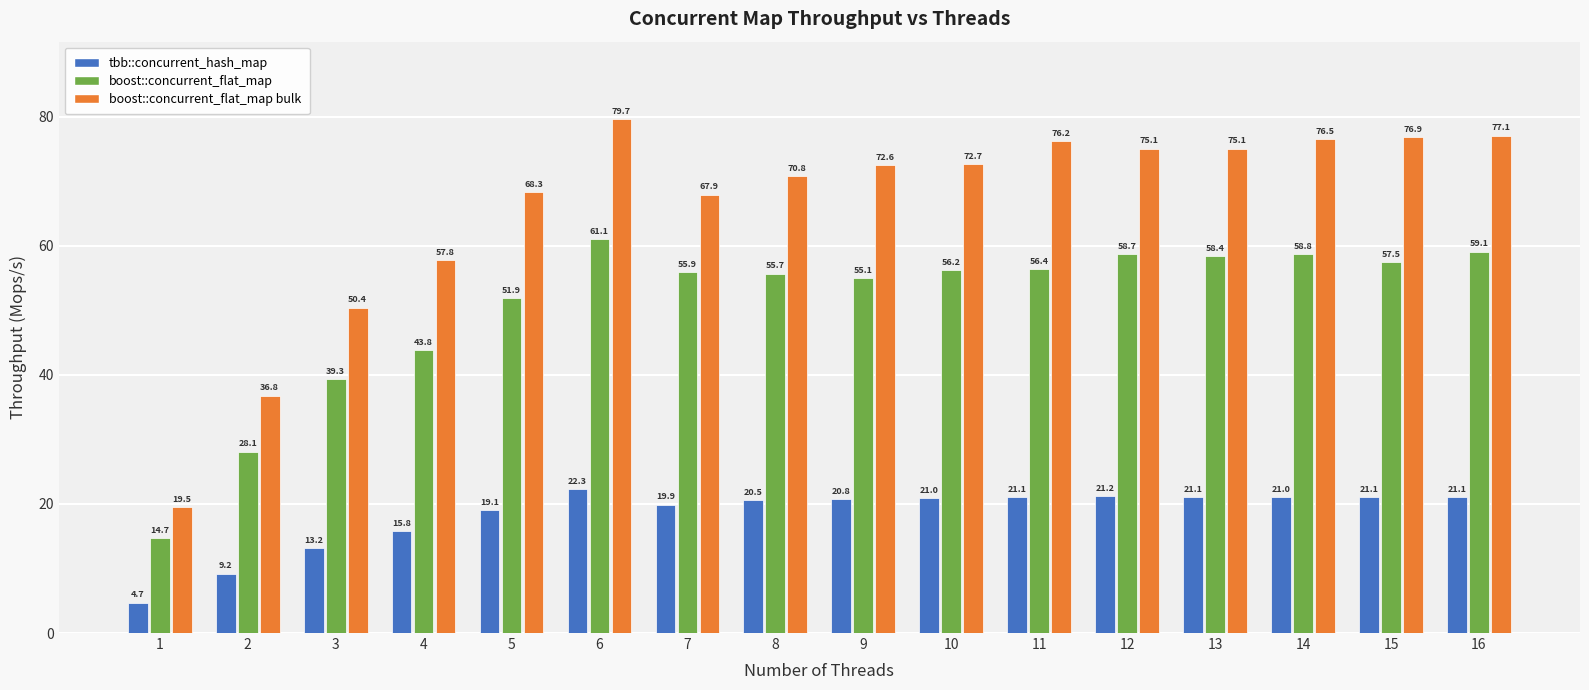

Which series changed the most between 2 and 8?

boost::concurrent_flat_map bulk